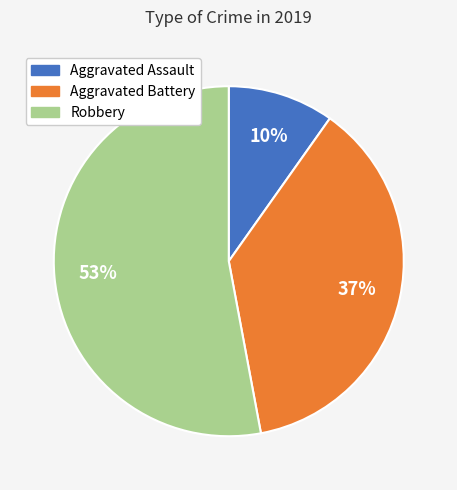

Does Robbery account for over 50% of the chart?

Yes